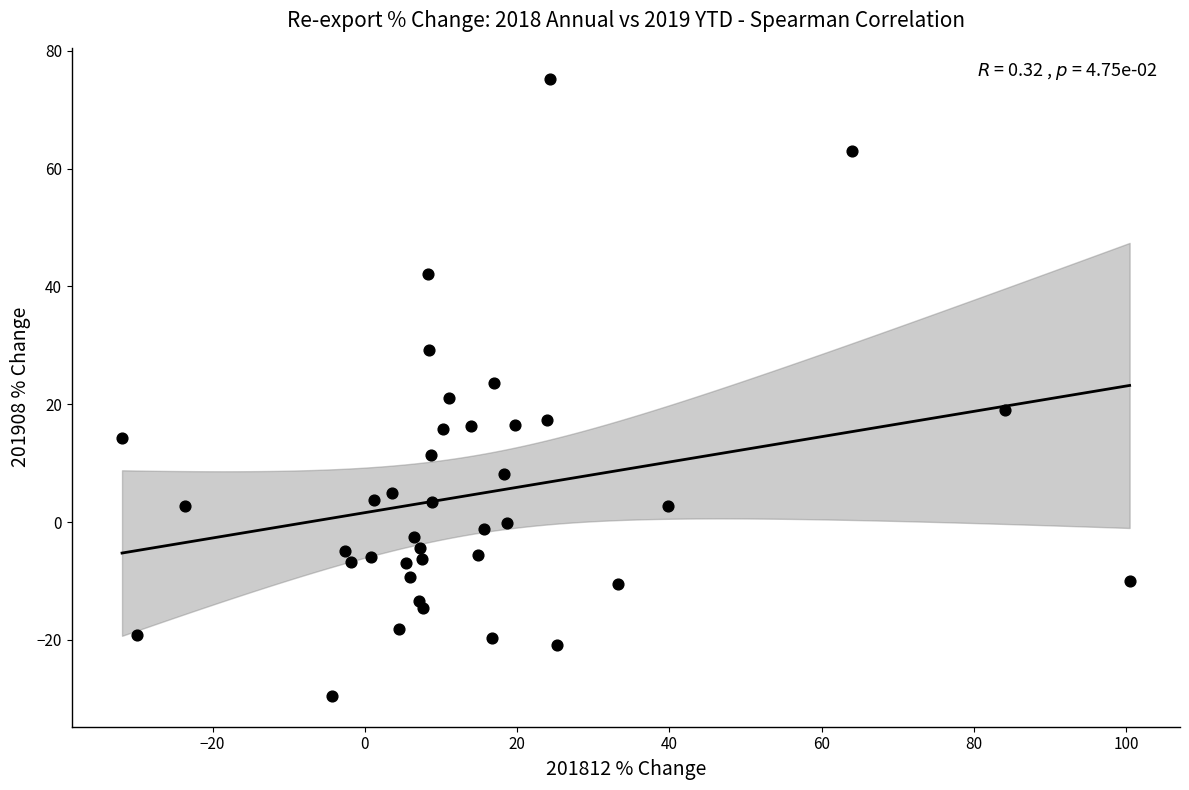

What is the range of X values (max minus min)?

132.3